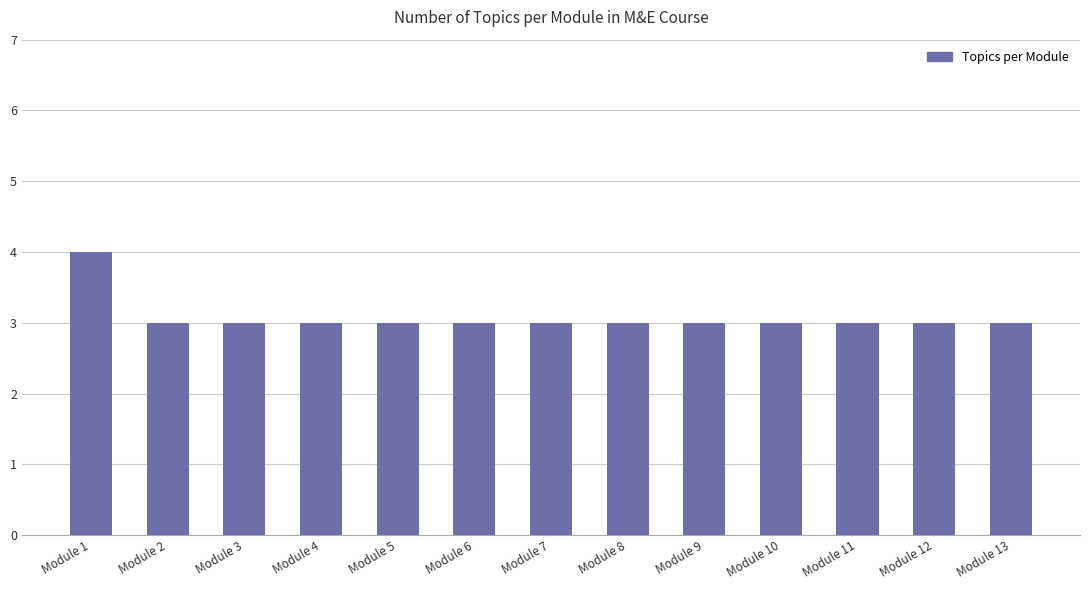

Approximately how many times larger is the value at Module 10 compared to Module 11?

1.0